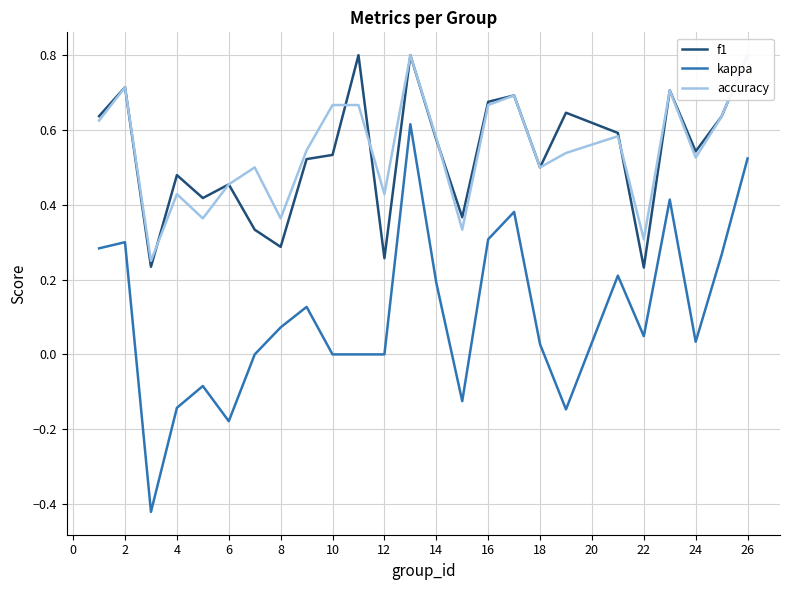

Is it true that f1 equals 0.8 at 26?

True